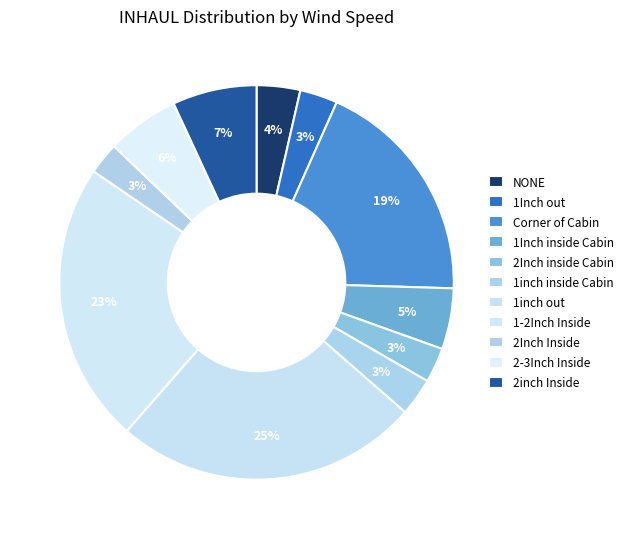

To the nearest percent, what percentage of the pie is 2-3Inch Inside?

6%